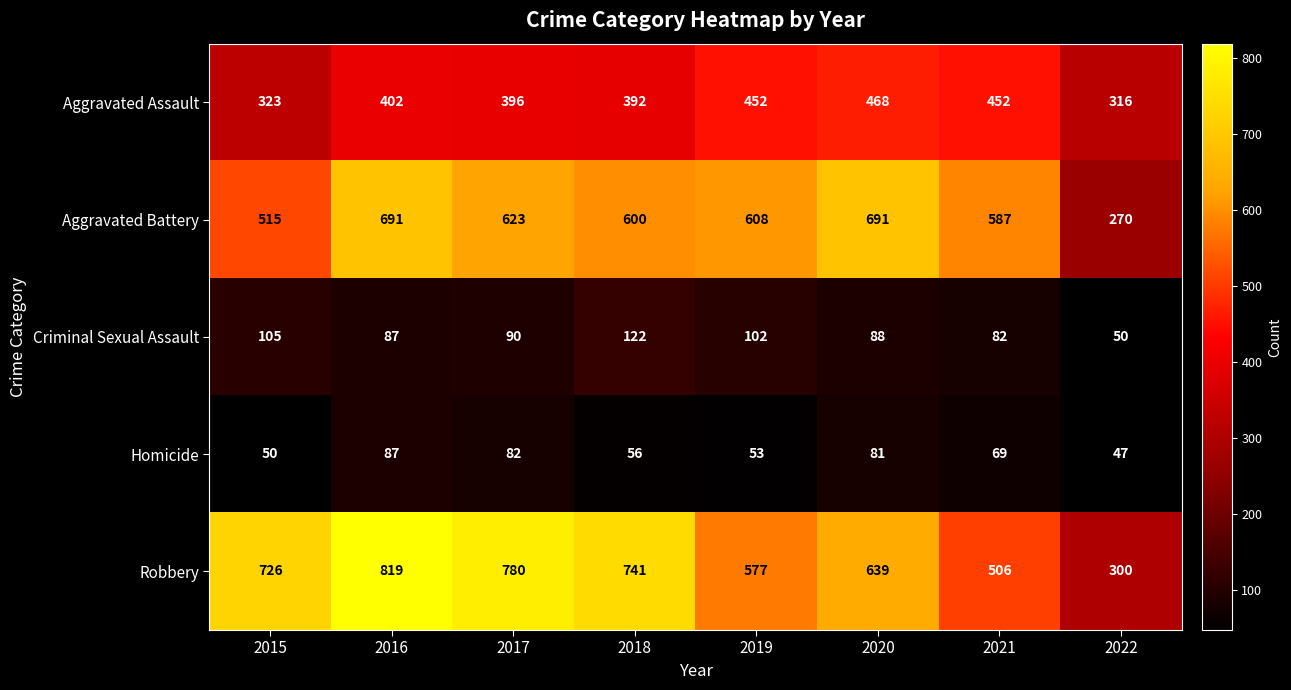

What is the spread (max minus min) of values at 2020?

610